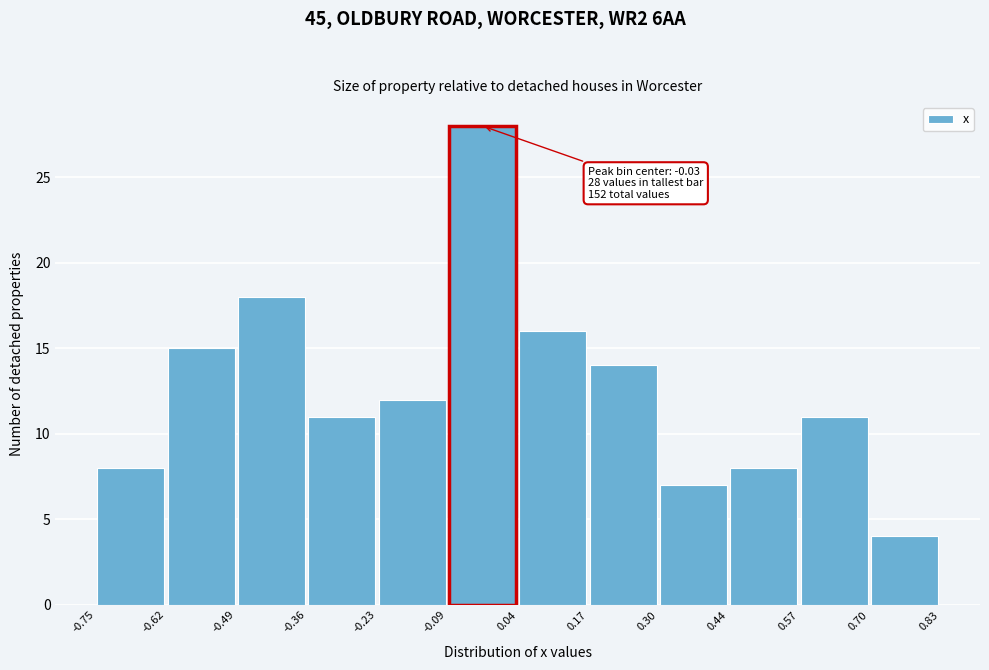

Over which range of the x-axis is the bar tallest?

-0.09 to 0.04